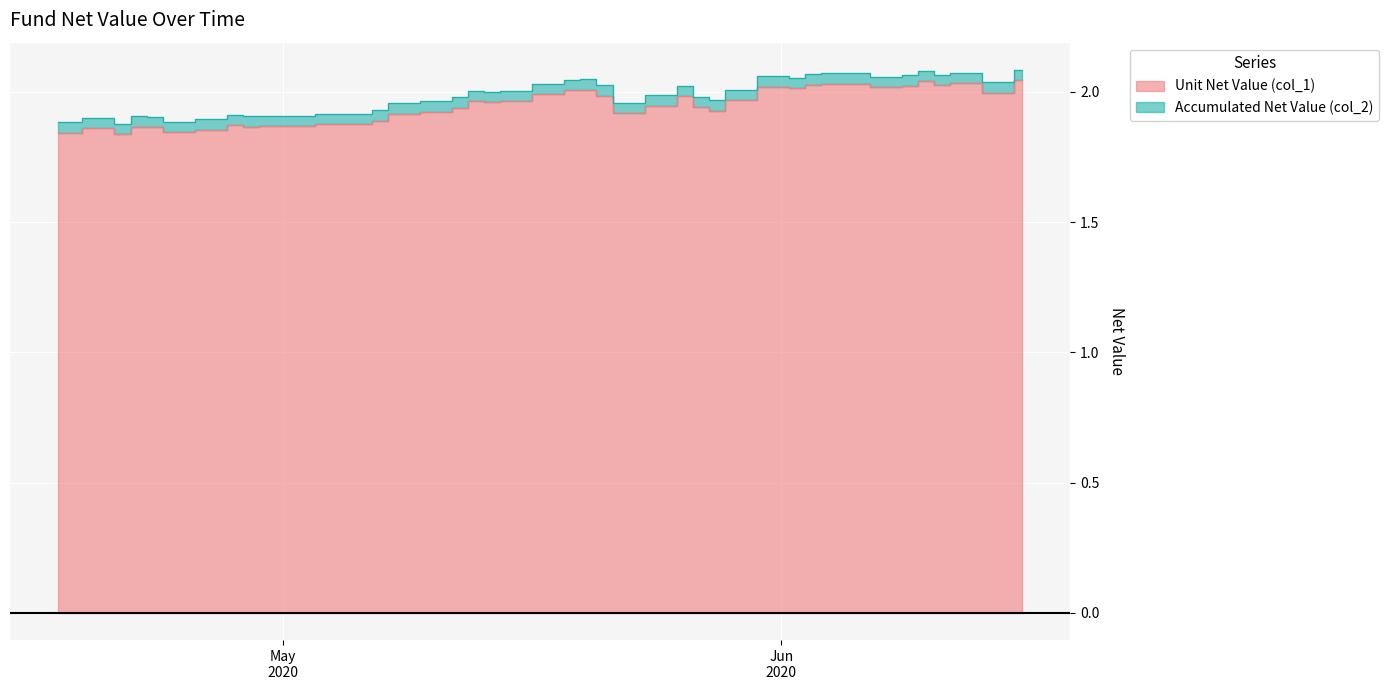

What position from the left is 2020-04-17?

1